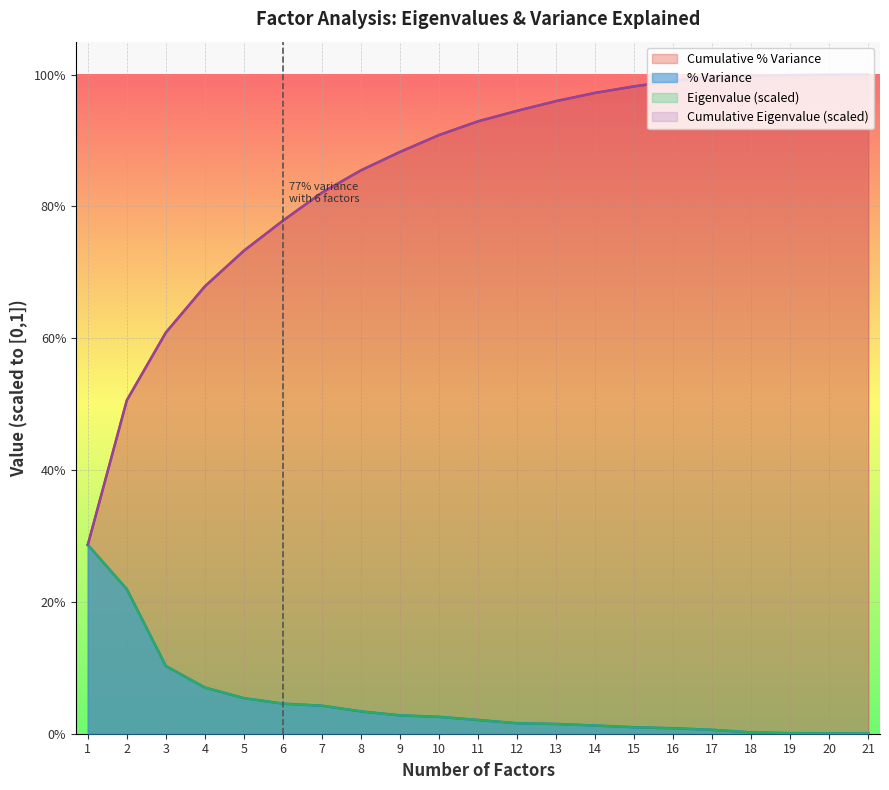

What are all the series names shown in the legend?

Eigenvalue, Cumulative Eigenvalue, % Variance, Cumulative % Variance